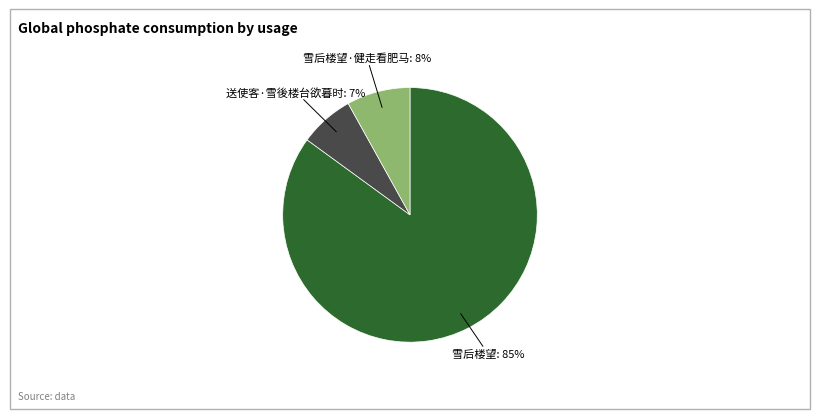

What is the majority slice?

雪后楼望